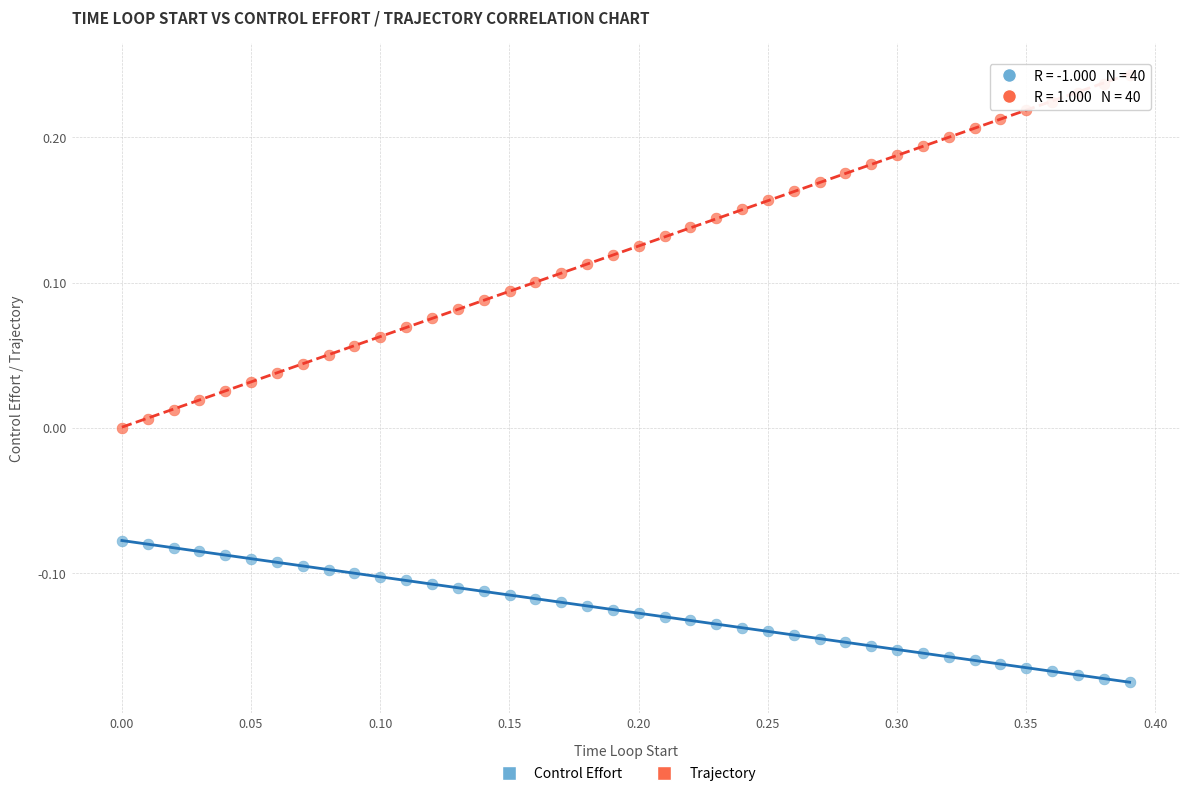

Which series contains the highest Y value?

Trajectory